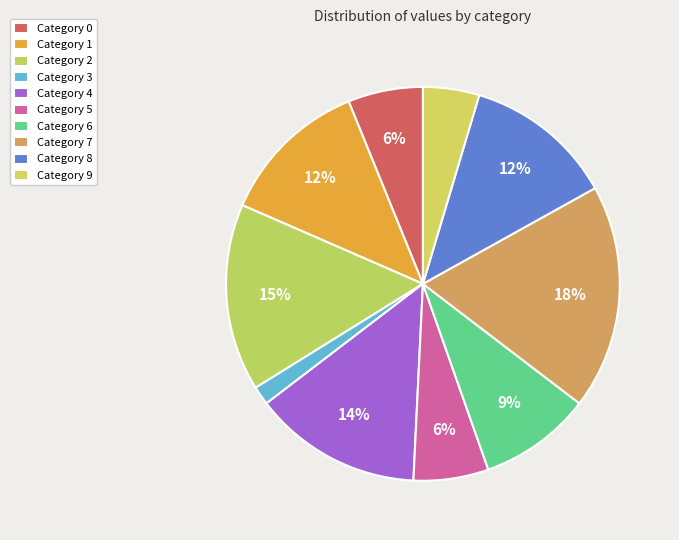

How many segments does this pie chart have?

10